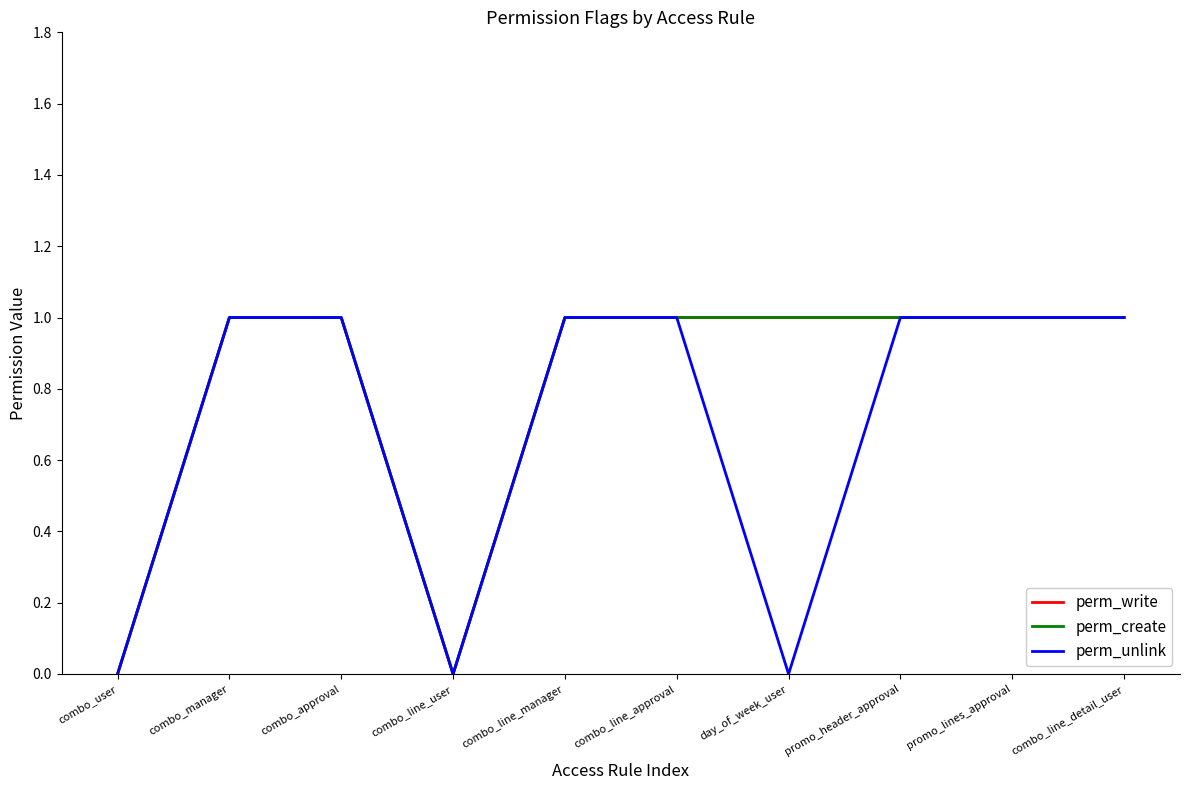

What value does the perm_create series have at combo_line_detail_user?

1